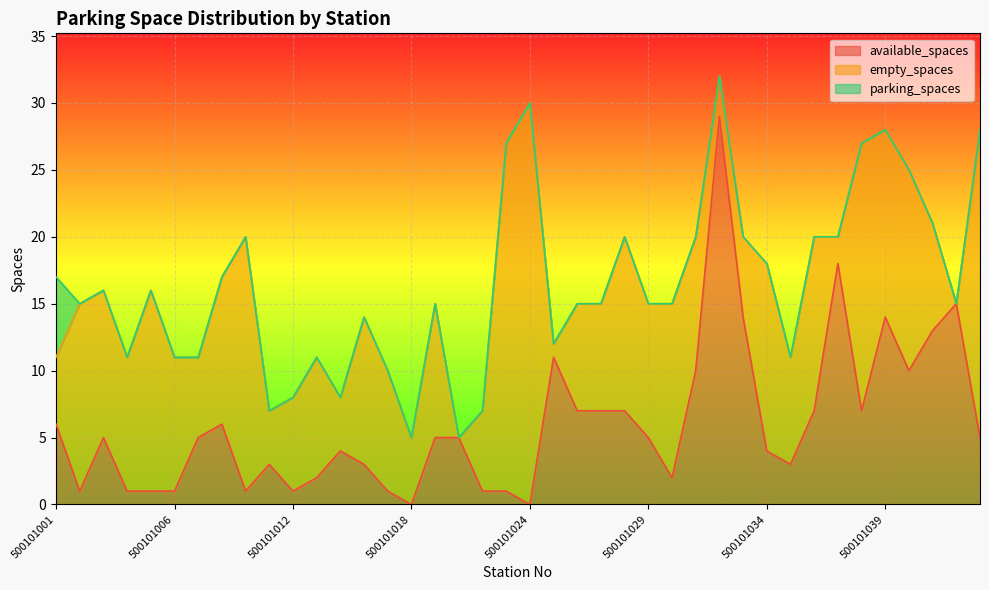

What is the label of the 25th point from the right?

500101018